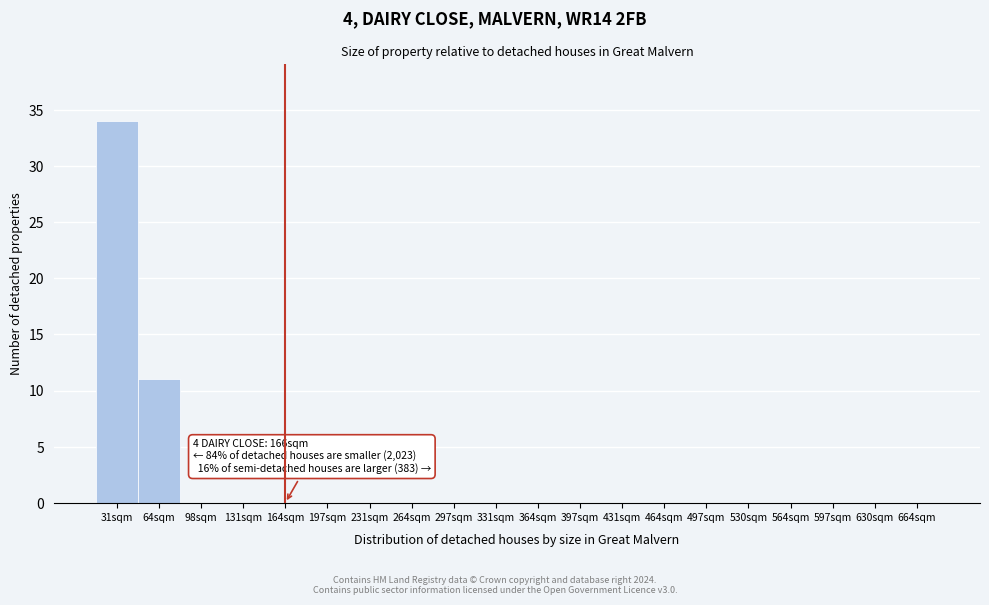

Reading left to right, extract all data points from this chart.

31sqm=34	64sqm=11	98sqm=0	131sqm=0	164sqm=0	197sqm=0	231sqm=0	264sqm=0	297sqm=0	331sqm=0	364sqm=0	397sqm=0	431sqm=0	464sqm=0	497sqm=0	530sqm=0	564sqm=0	597sqm=0	630sqm=0	664sqm=0